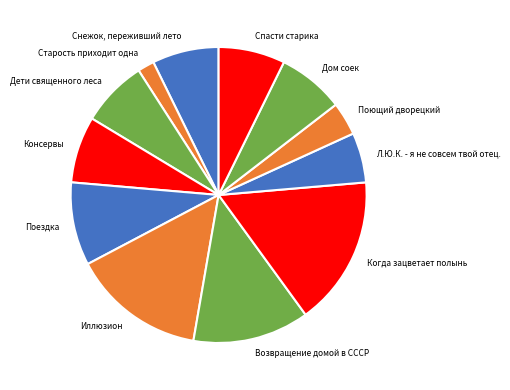

Approximately how many times larger is the value at Снежок, переживший лето compared to Поющий дворецкий?

2.0